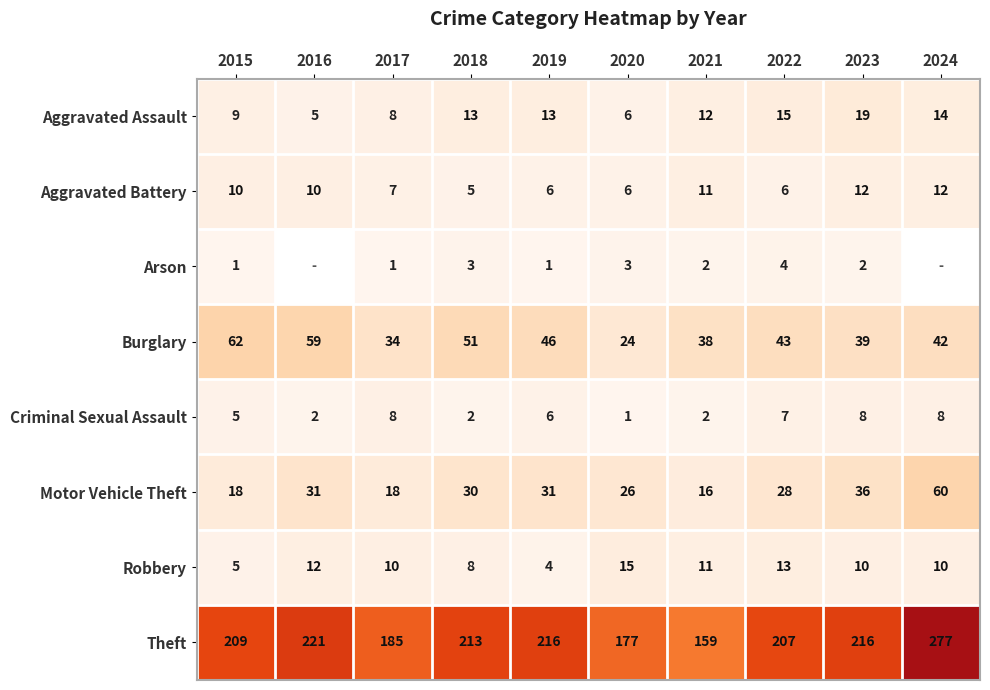

Where does the Theft series first go above 213?

2016